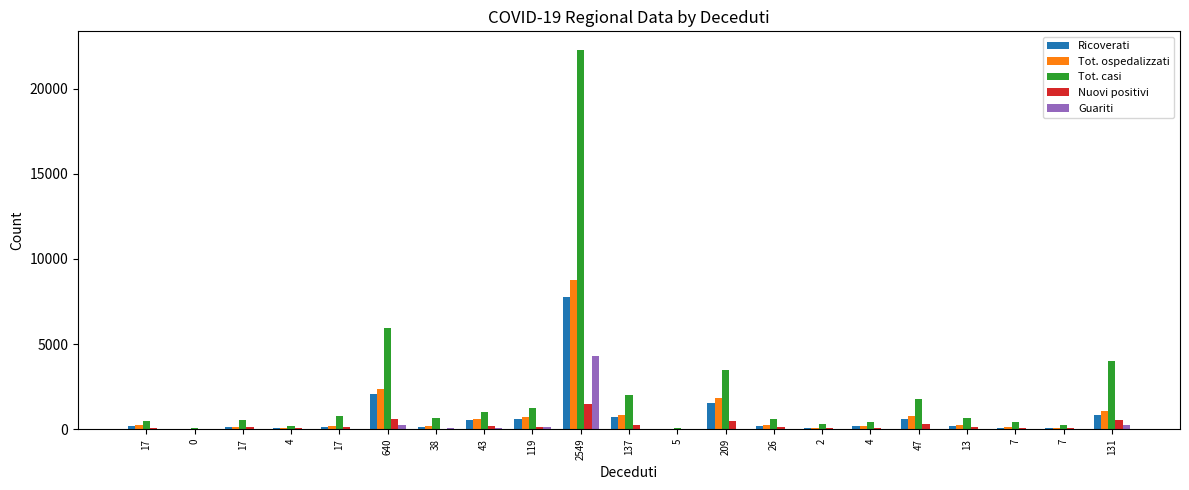

At how many categories does at least one series exceed 4769?

2